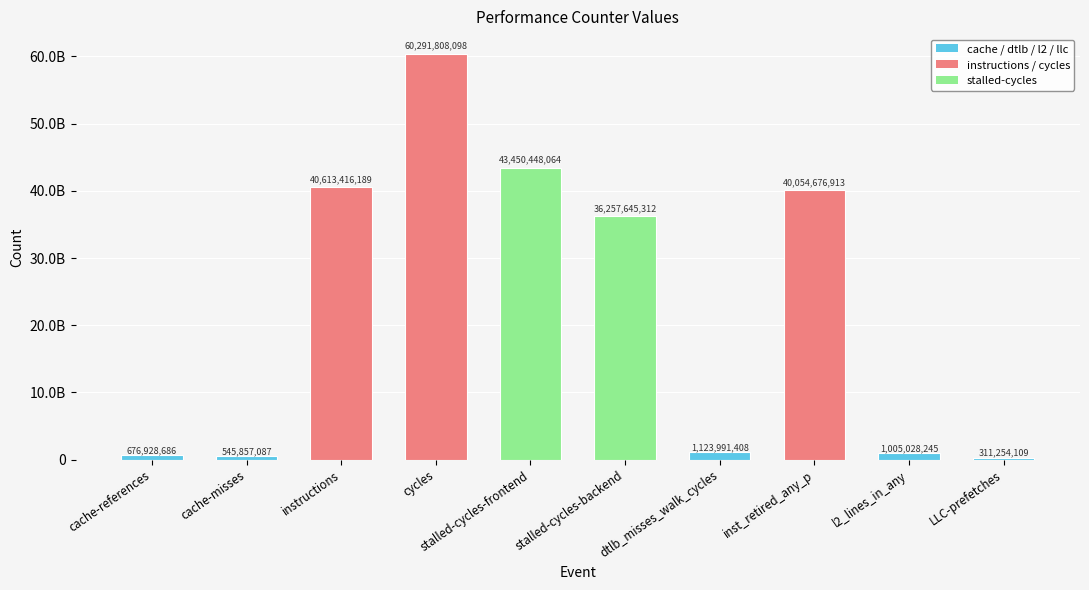

Are the bars horizontal?

No